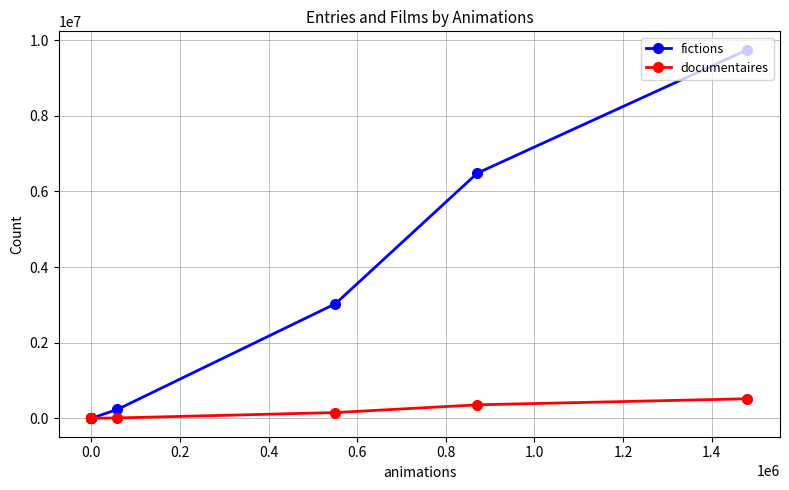

What is the smallest value displayed?

35